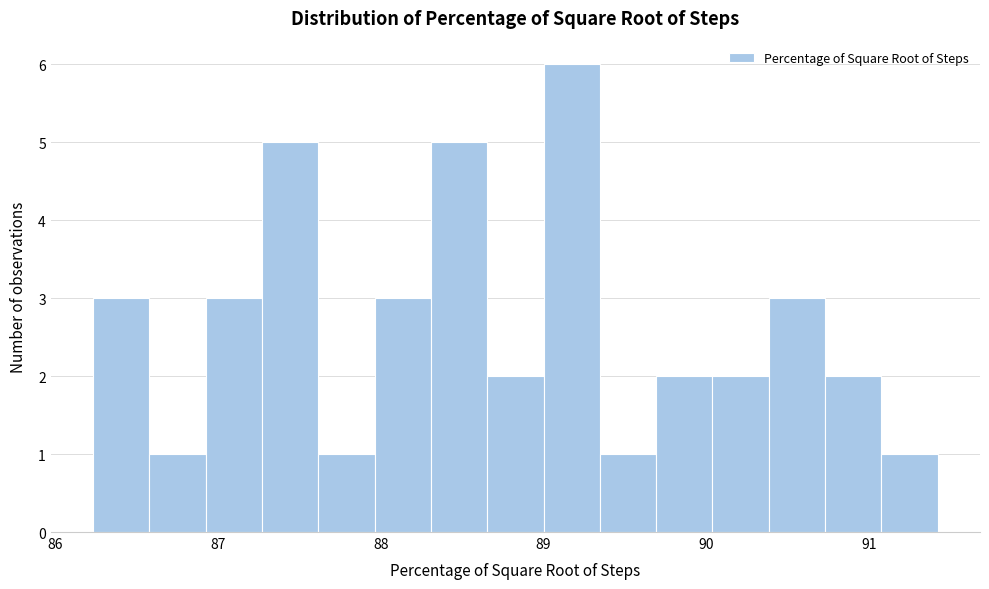

Read against the x-axis, roughly where is the centre of the tallest bar?

89.2